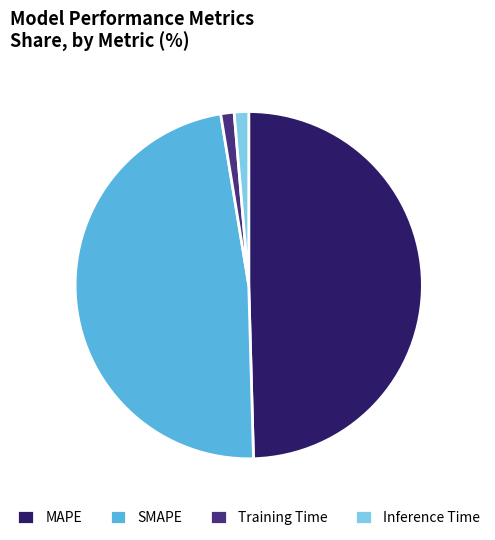

Does MAPE represent more than half of the total?

No